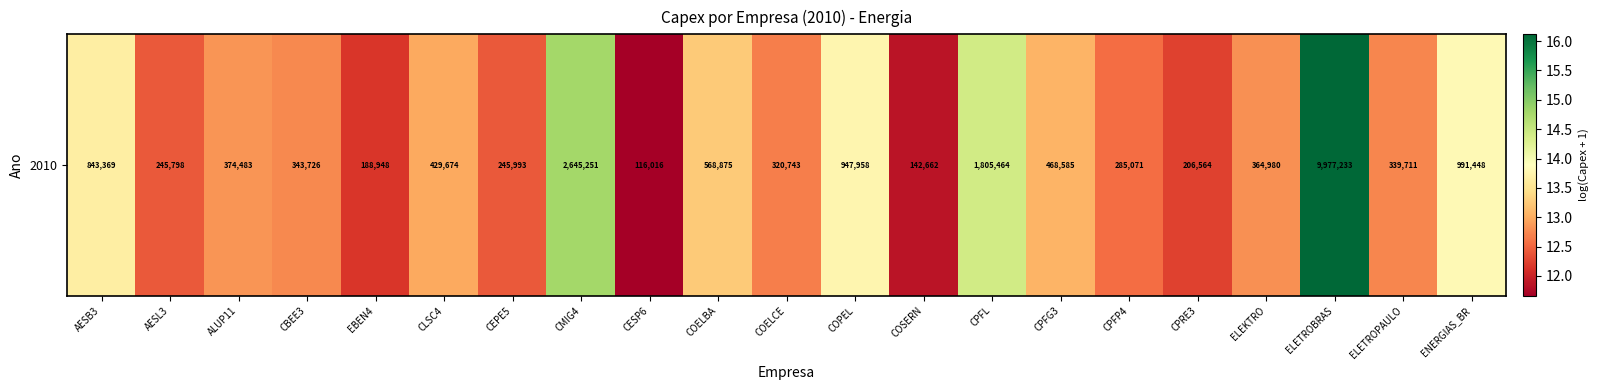

What is the difference between the values at ELEKTRO and CPFG3?

0.2